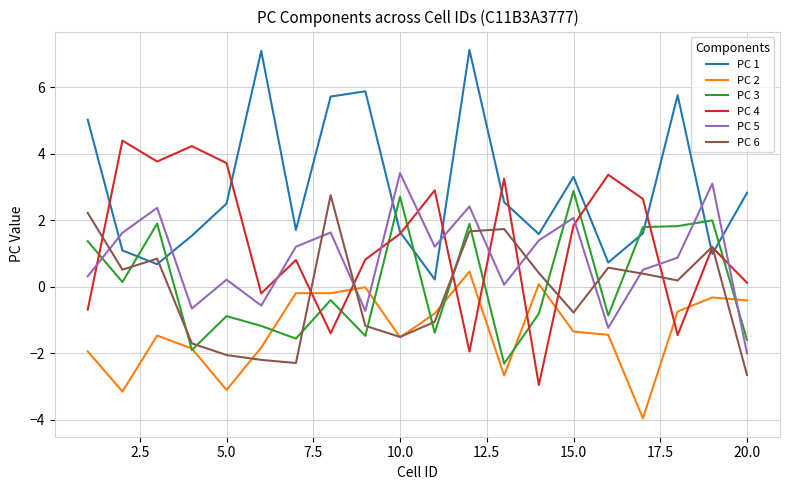

True or false: PC 2 and PC 4 intersect in this chart.

True